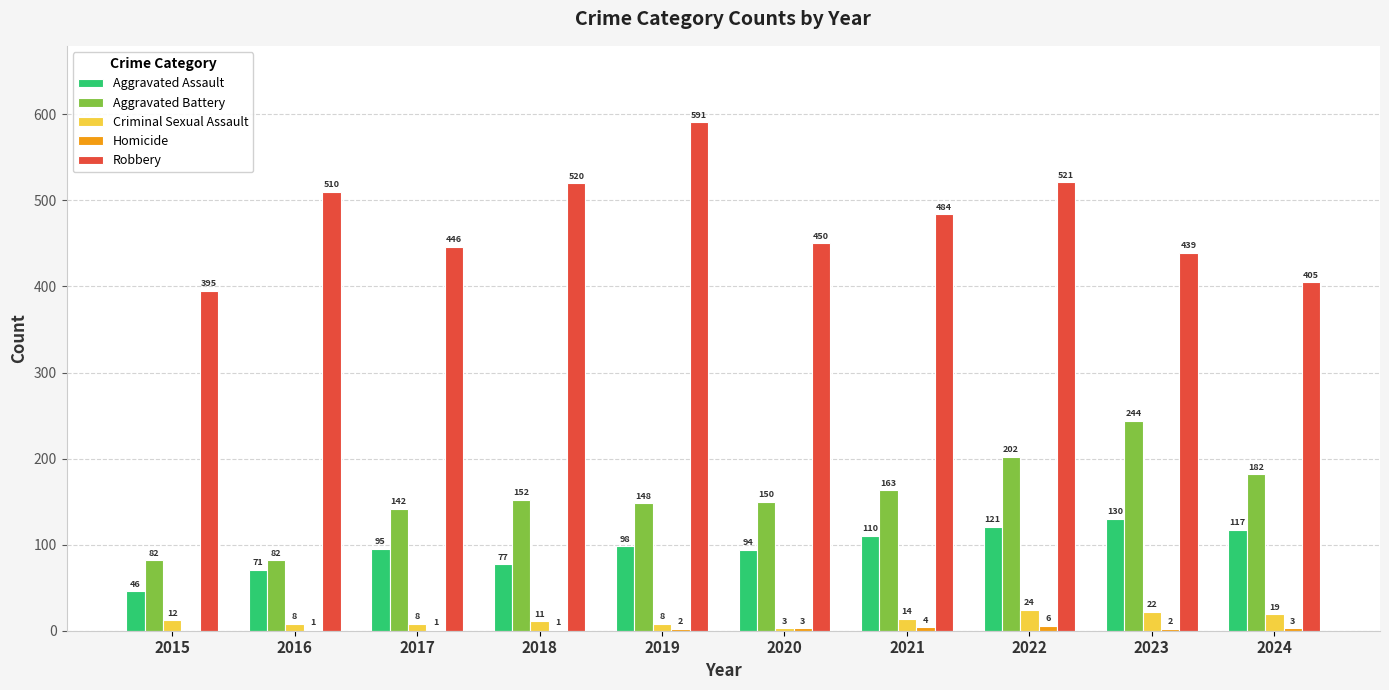

Are the bars horizontal?

No